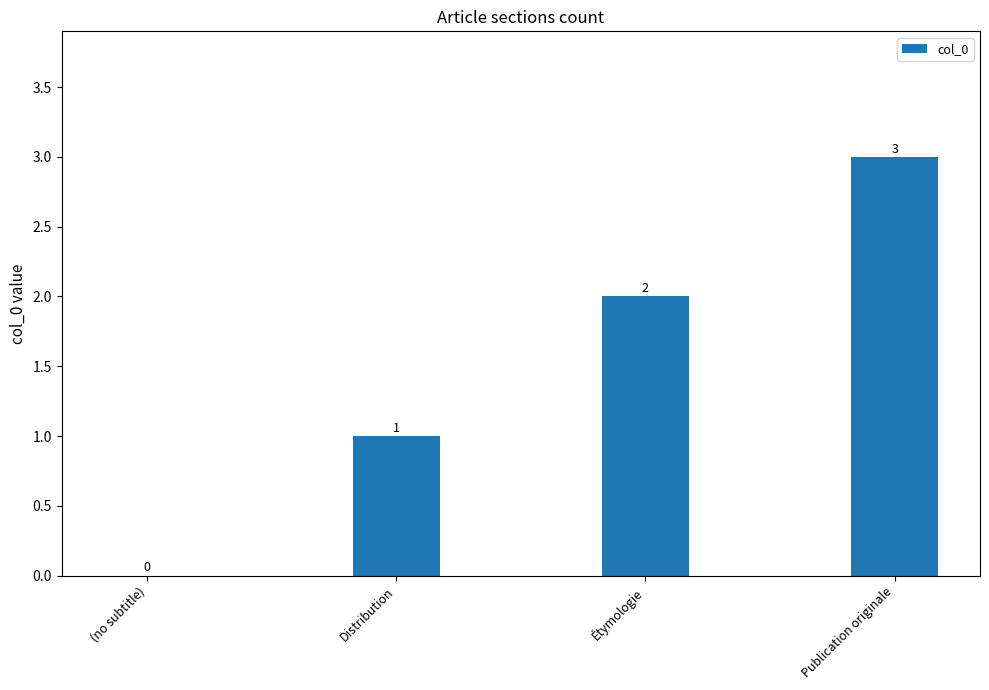

What is the greatest value displayed?

3